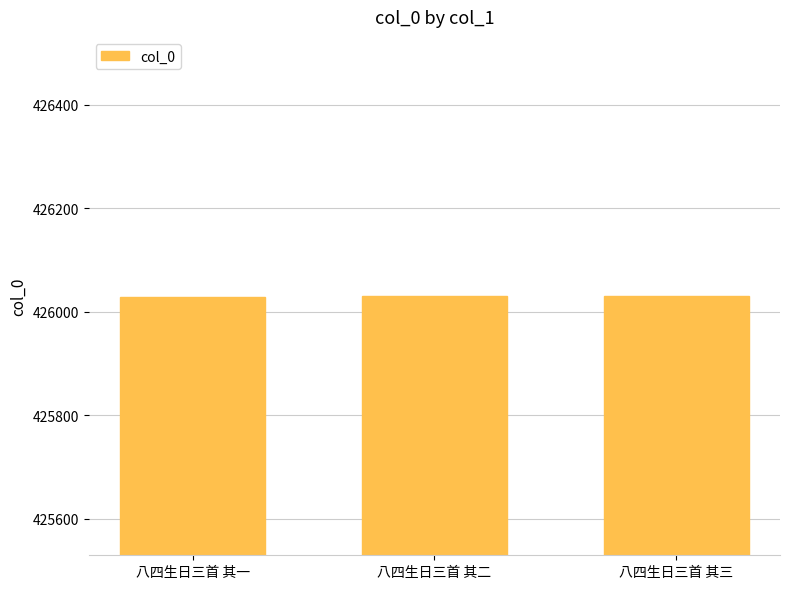

What is the change in value from 八四生日三首 其一 to 八四生日三首 其三?

+2